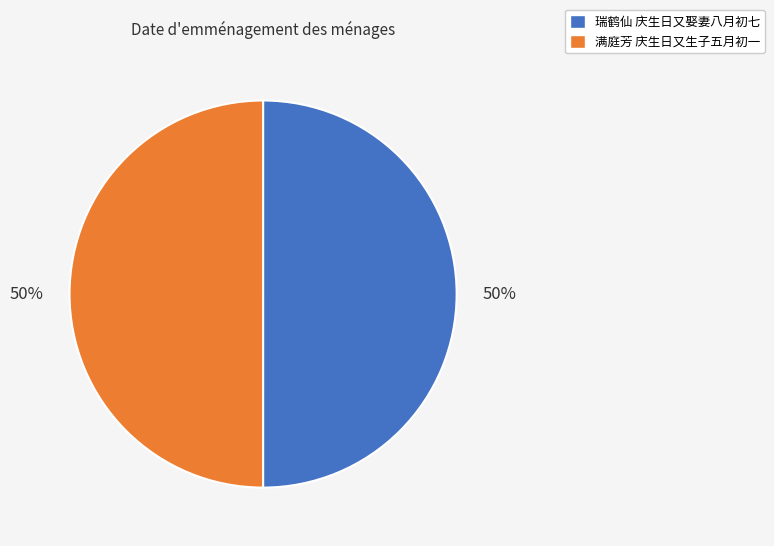

What is the ratio of the value at 满庭芳 庆生日又生子五月初一 to the value at 瑞鹤仙 庆生日又娶妻八月初七?

1.0